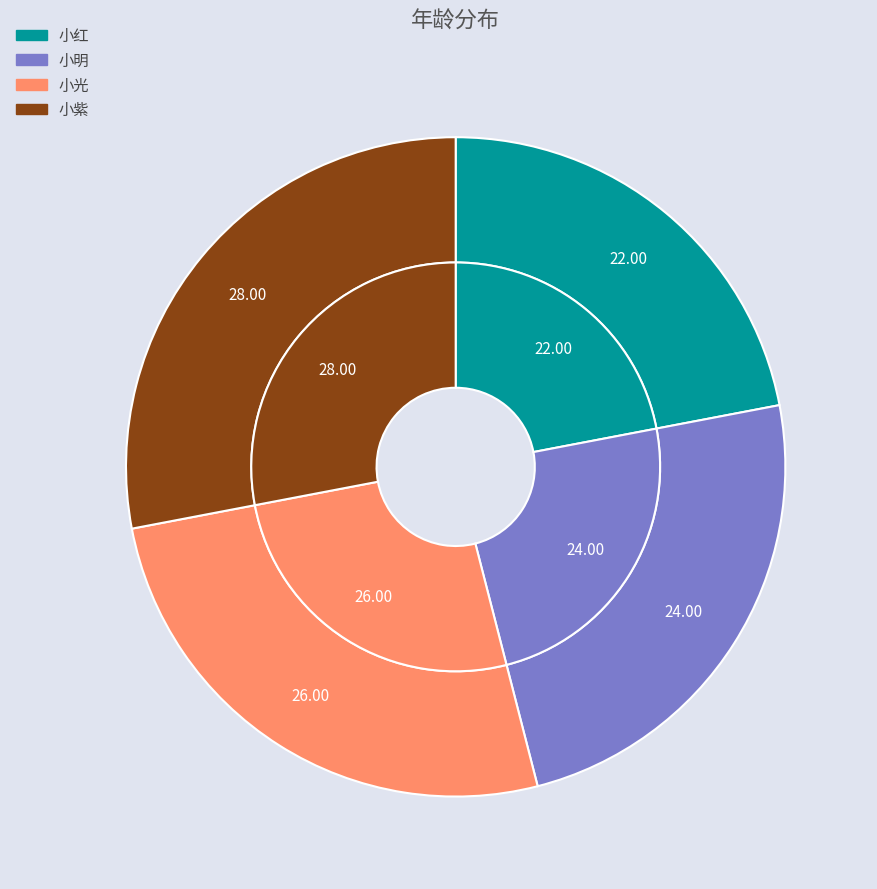

Rank the categories by value from lowest to highest.

小红, 小明, 小光, 小紫